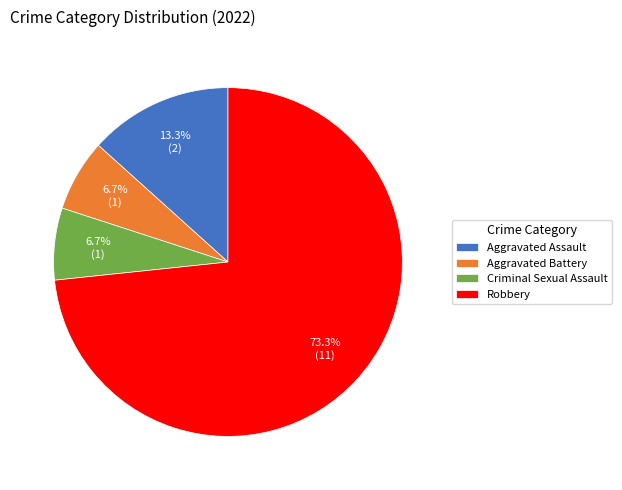

To the nearest percent, what percentage of the pie is Aggravated Assault?

13%